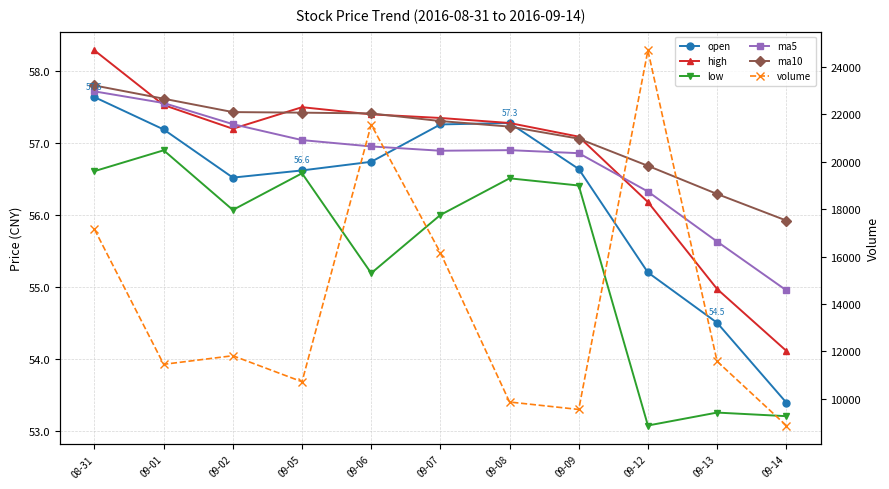

Reading left to right, list all the values displayed in this chart.

open: 08-31=57.6	09-01=57.2	09-02=56.5	09-05=56.6	09-06=56.7	09-07=57.3	09-08=57.3	09-09=56.6	09-12=55.2	09-13=54.5	09-14=53.4
high: 08-31=58.3	09-01=57.5	09-02=57.2	09-05=57.5	09-06=57.4	09-07=57.4	09-08=57.3	09-09=57.1	09-12=56.2	09-13=55.0	09-14=54.1
low: 08-31=56.6	09-01=56.9	09-02=56.1	09-05=56.6	09-06=55.2	09-07=56.0	09-08=56.5	09-09=56.4	09-12=53.1	09-13=53.2	09-14=53.2
ma5: 08-31=57.7	09-01=57.6	09-02=57.3	09-05=57.0	09-06=57.0	09-07=56.9	09-08=56.9	09-09=56.9	09-12=56.3	09-13=55.6	09-14=55.0
ma10: 08-31=57.8	09-01=57.6	09-02=57.4	09-05=57.4	09-06=57.4	09-07=57.3	09-08=57.2	09-09=57.1	09-12=56.7	09-13=56.3	09-14=55.9
volume: 08-31=17149.3	09-01=11448.0	09-02=11811.0	09-05=10712.4	09-06=21572.2	09-07=16161.1	09-08=9856.2	09-09=9542.1	09-12=24703.9	09-13=11574.5	09-14=8864.2